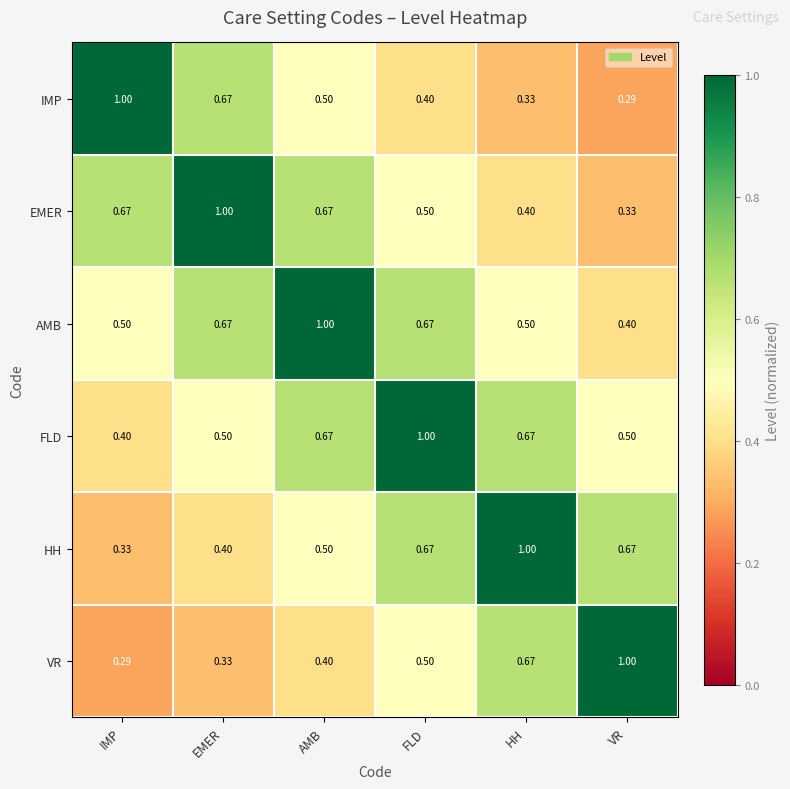

List the labels in order of IMP value, largest first.

IMP, EMER, AMB, FLD, HH, VR